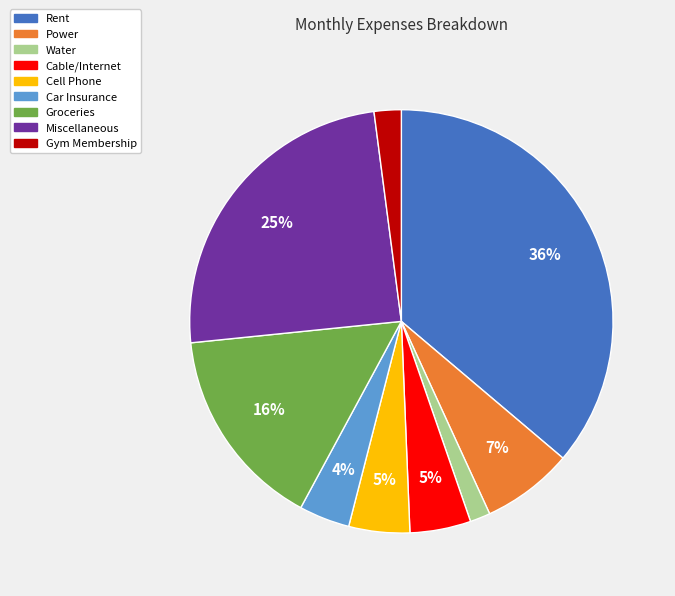

The Gym Membership slice represents 2% of the pie. True or false?

True